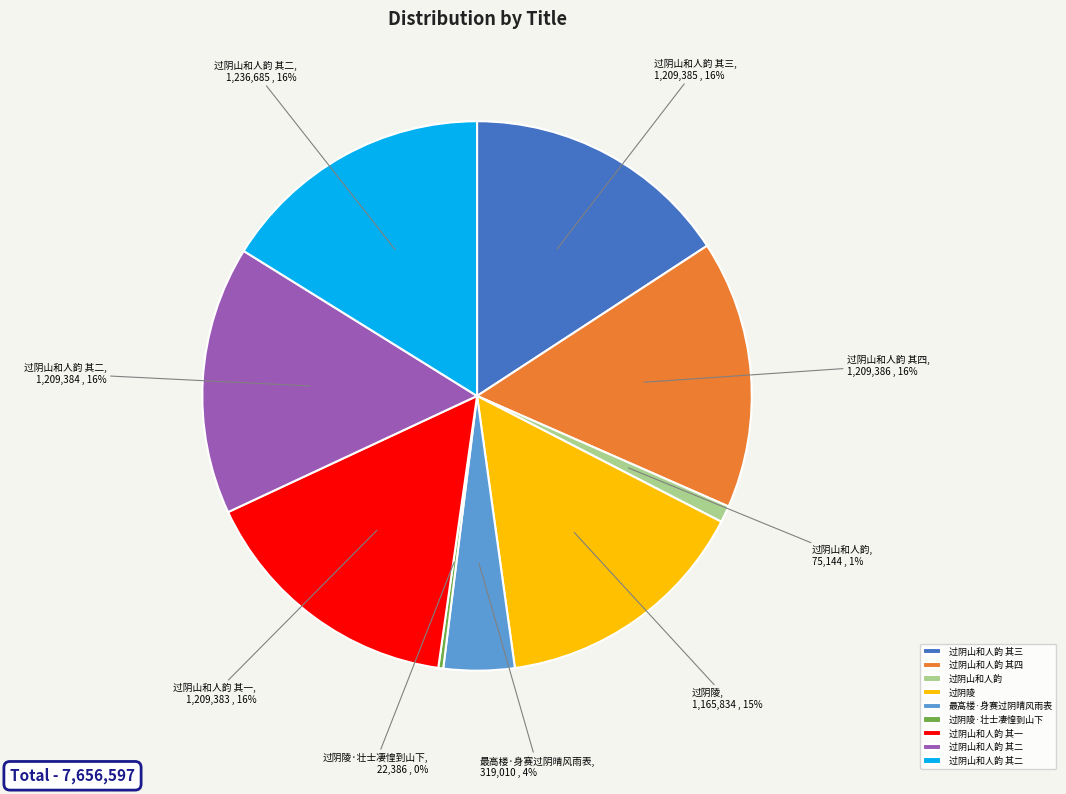

Is there any slice that represents more than half of the pie?

No